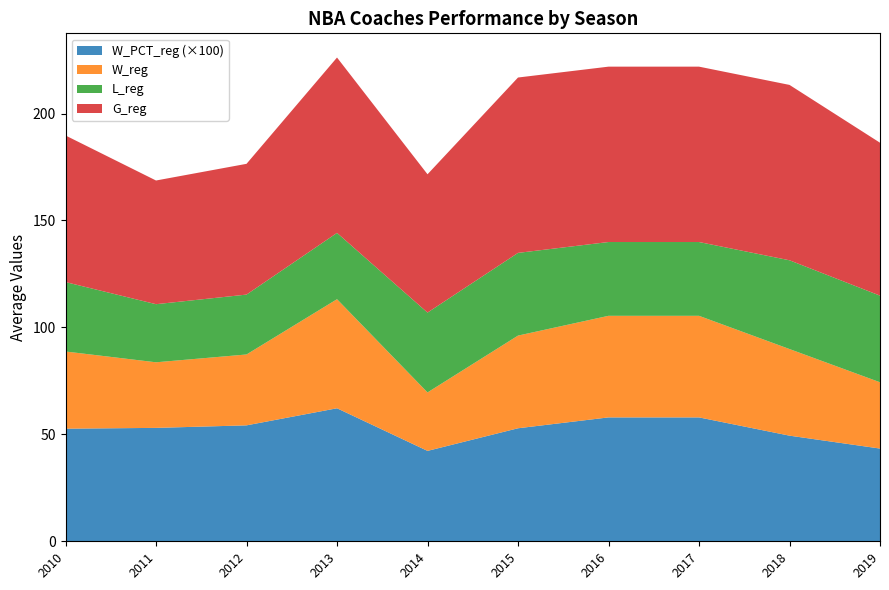

What is the total value across all series at 2018?

213.4